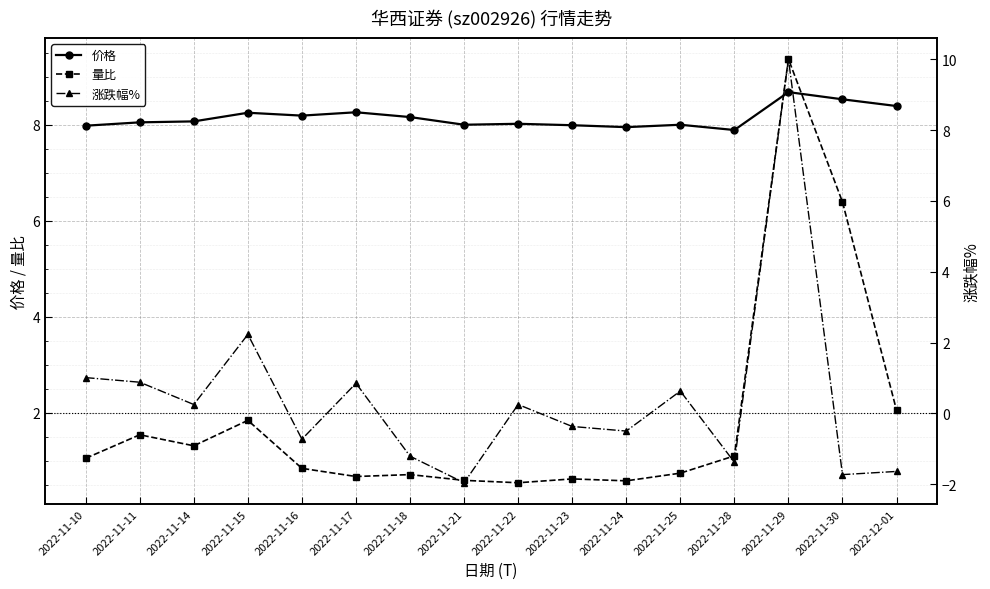

How many lines are shown in the chart?

3